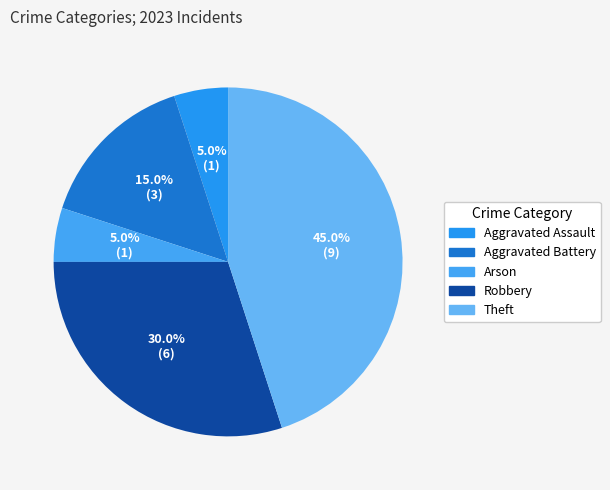

How many segments does this pie chart have?

5